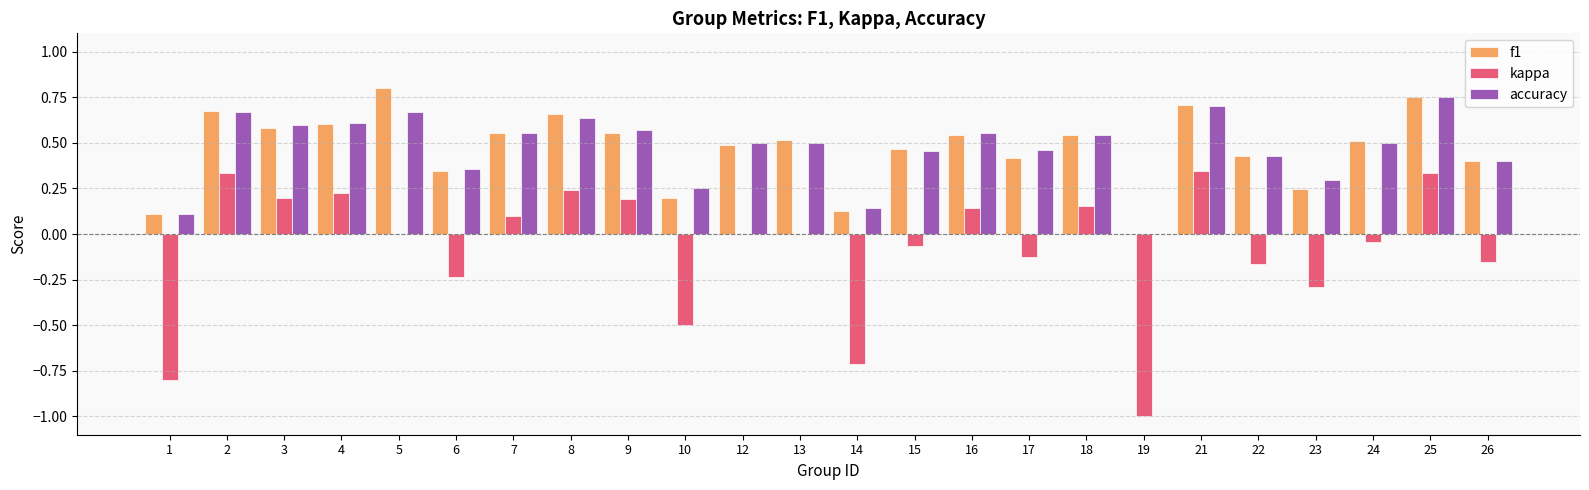

How many positive values does the f1 series have?

23